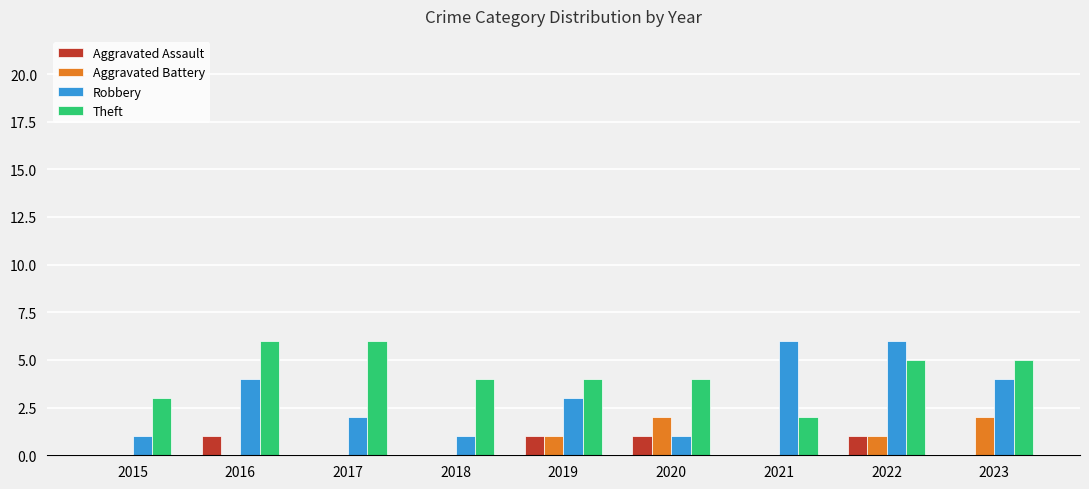

What is the average value of the Aggravated Battery series?

1